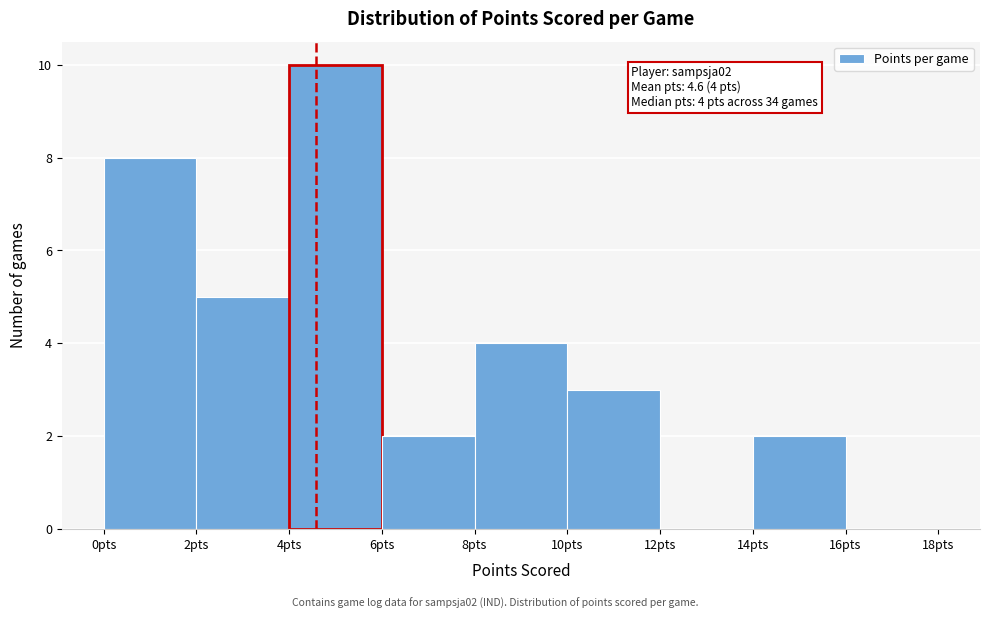

Over which range of the x-axis is the bar tallest?

4 to 6